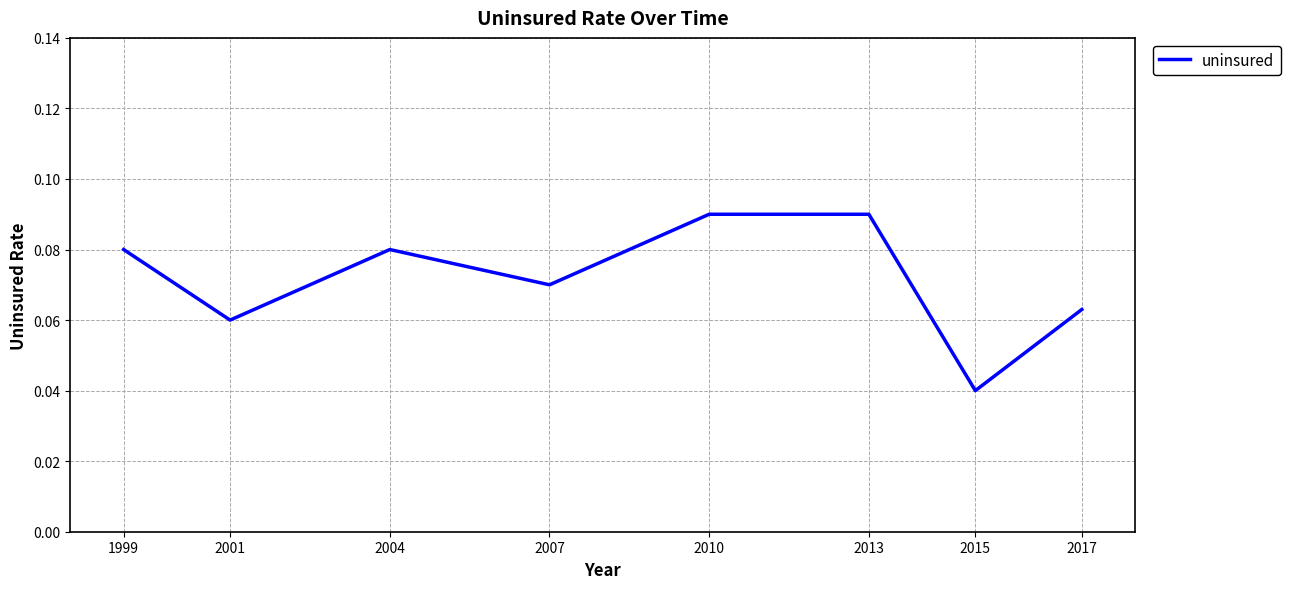

Is this an area chart (filled region under the line)?

No